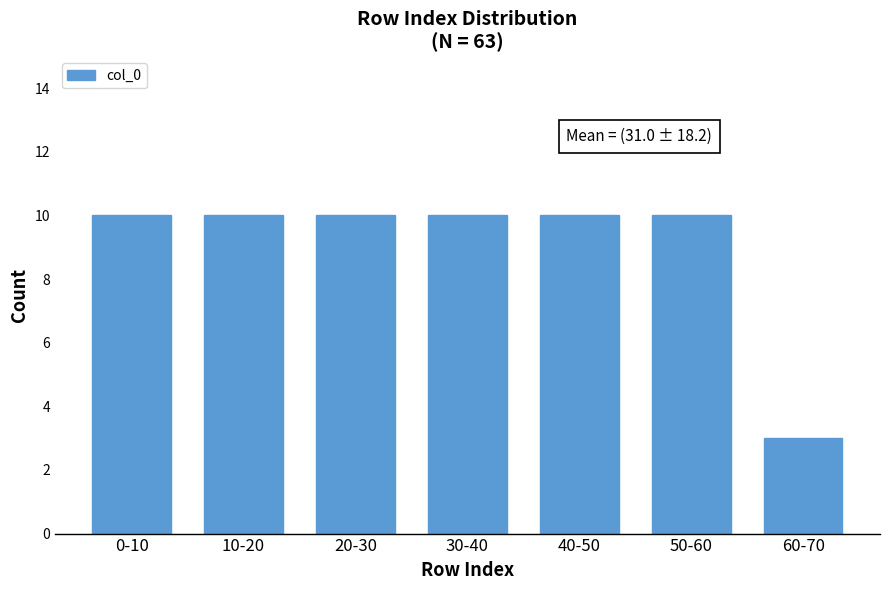

Reading left to right, transcribe all the data shown in this chart.

0-10=10	10-20=10	20-30=10	30-40=10	40-50=10	50-60=10	60-70=3